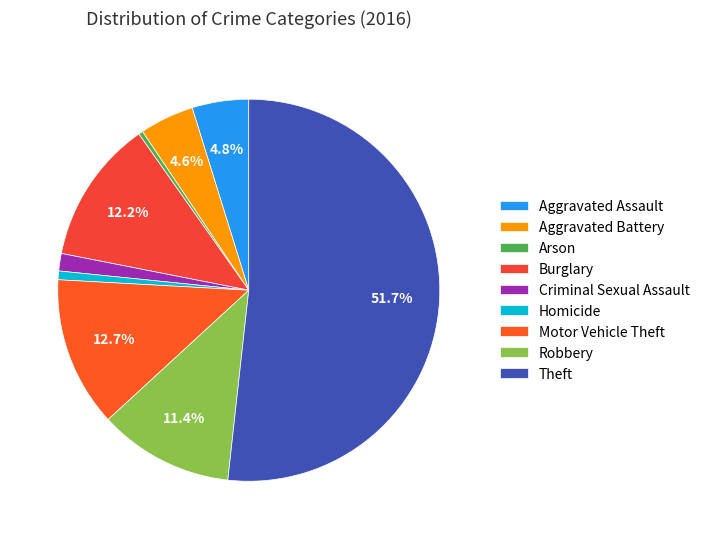

What percentage is the Aggravated Assault slice, to the nearest percent?

5%